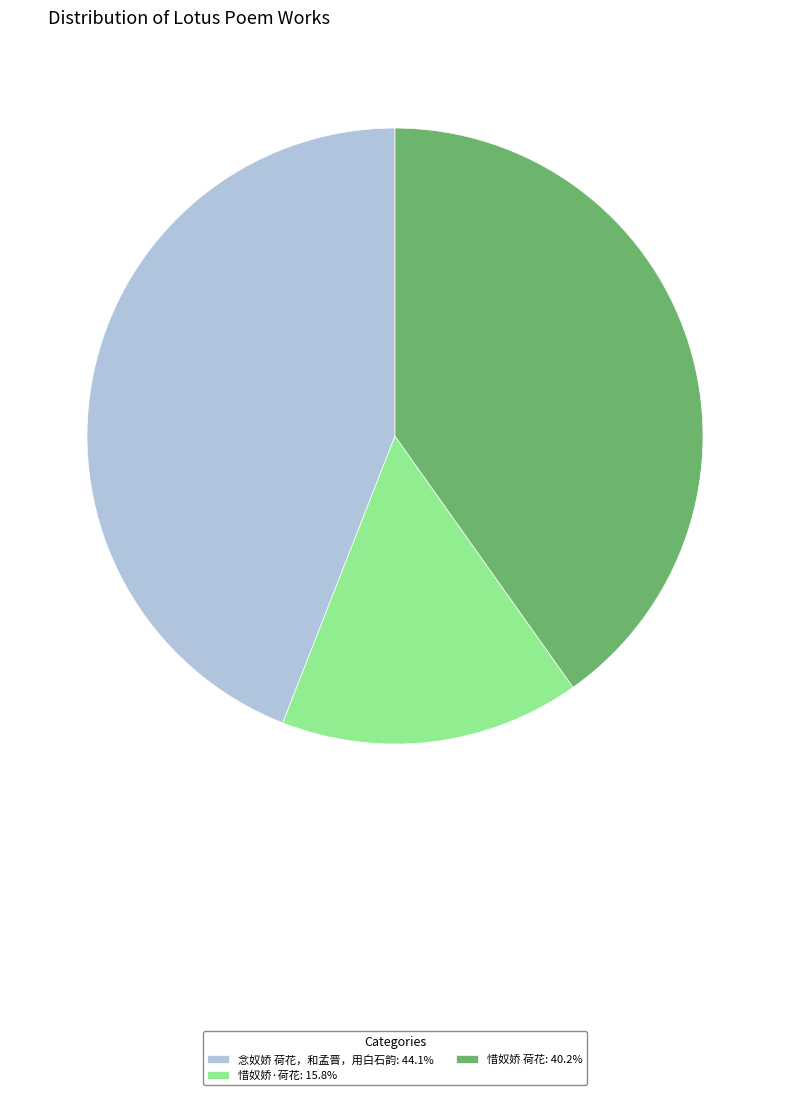

Rank the categories by value from highest to lowest.

念奴娇 荷花，和孟晋，用白石韵, 惜奴娇 荷花, 惜奴娇·荷花